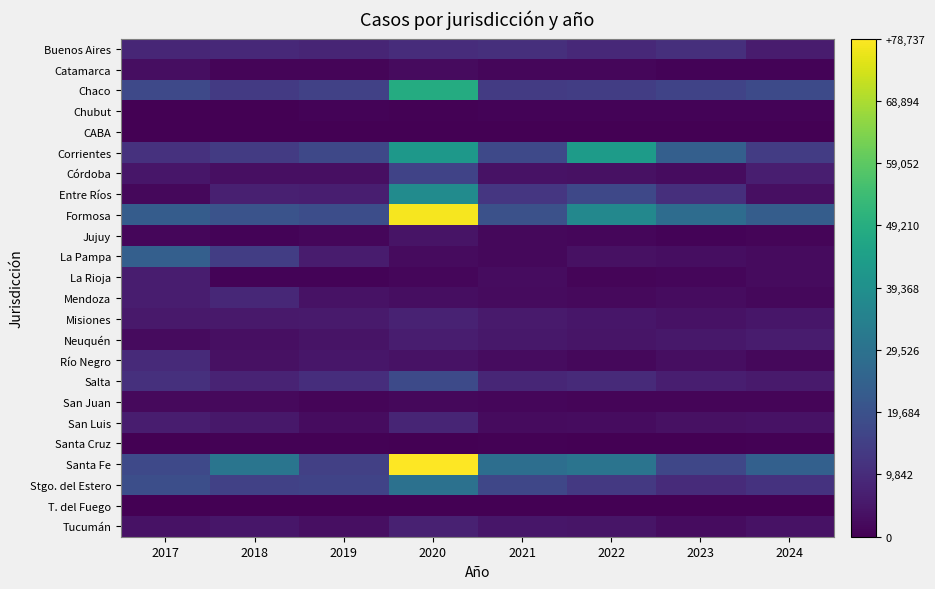

Which series has the largest range (max minus min)?

Santa Fe